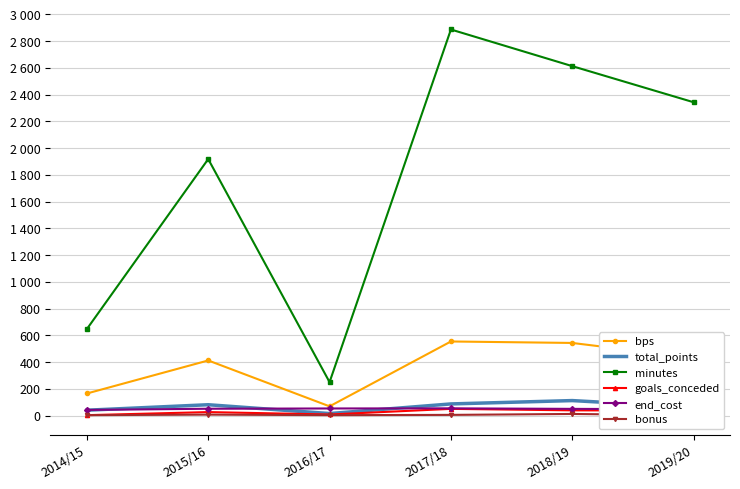

What is the label of the 2nd point from the right?

2018/19